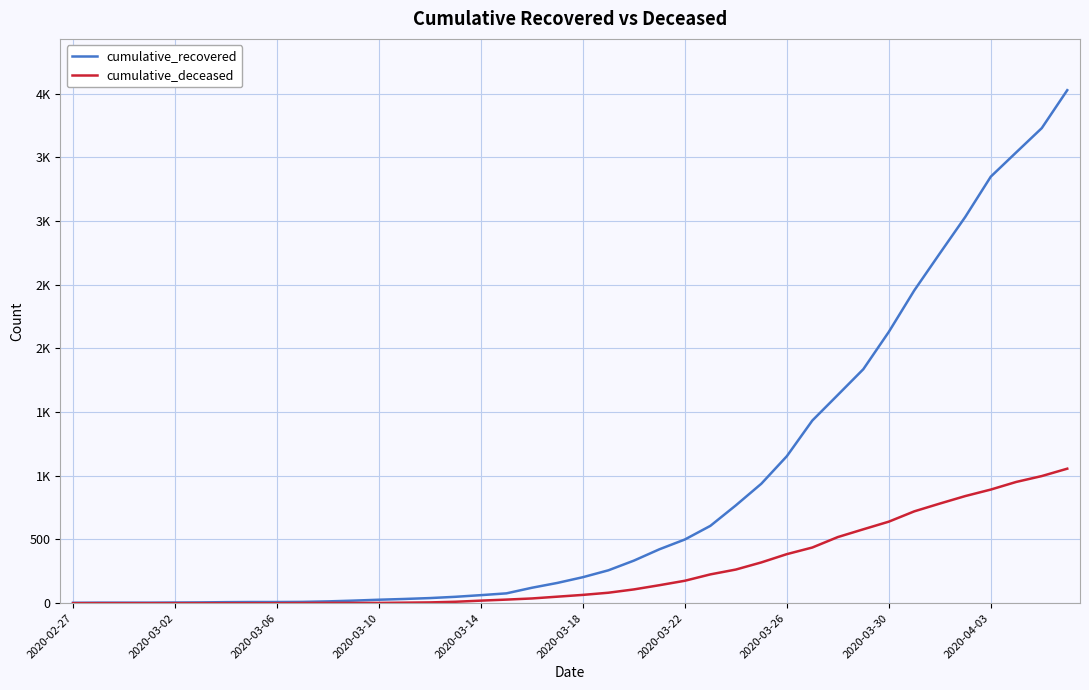

List the series in order of their overall mean, lowest first.

cumulative_deceased, cumulative_recovered